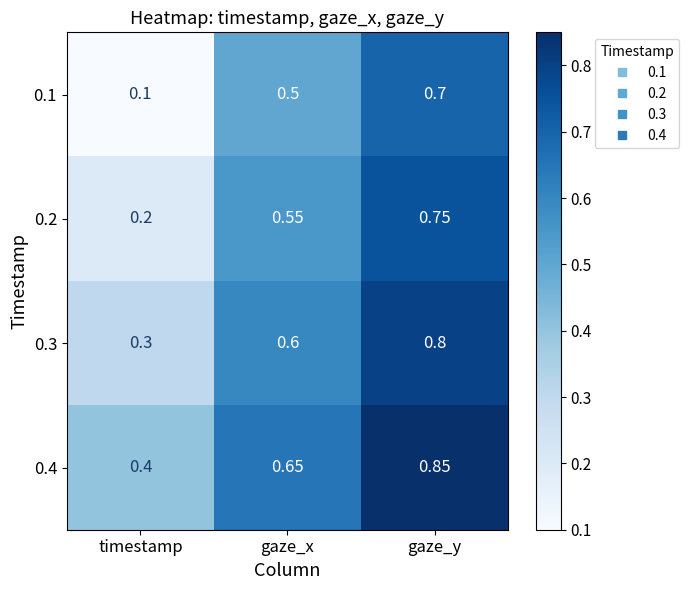

Where is 0.2 nearest to the value 0?

timestamp